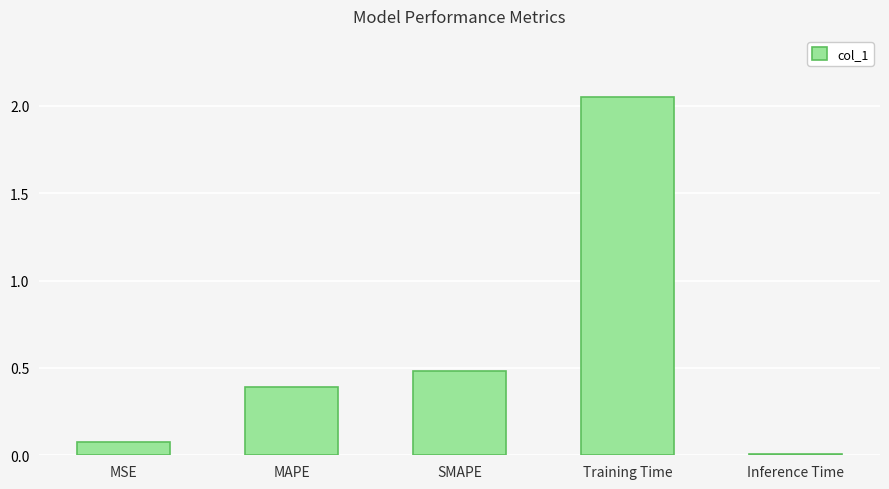

Which has a higher value, MAPE or Training Time?

Training Time